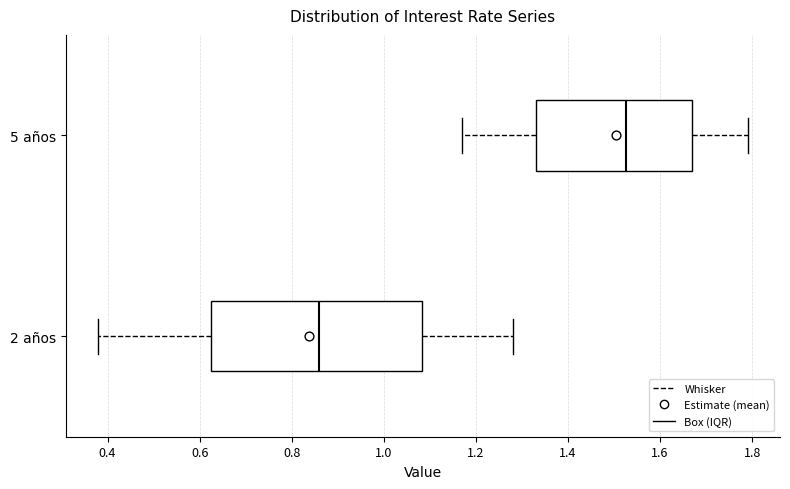

Reading bottom to top, transcribe this box plot: for each box, give where its median line is, the range the box spans, and where its two whiskers end, as read against the x-axis. The values are not printed on the chart, so give them approximately, as read against the axis.

2 años: median 0.86, box 0.62 to 1.08, whiskers 0.38 to 1.28
5 años: median 1.52, box 1.34 to 1.68, whiskers 1.18 to 1.80